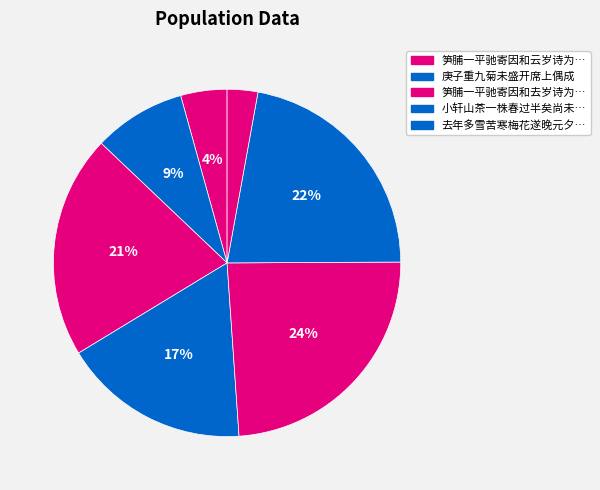

Is there any slice that represents more than half of the pie?

No